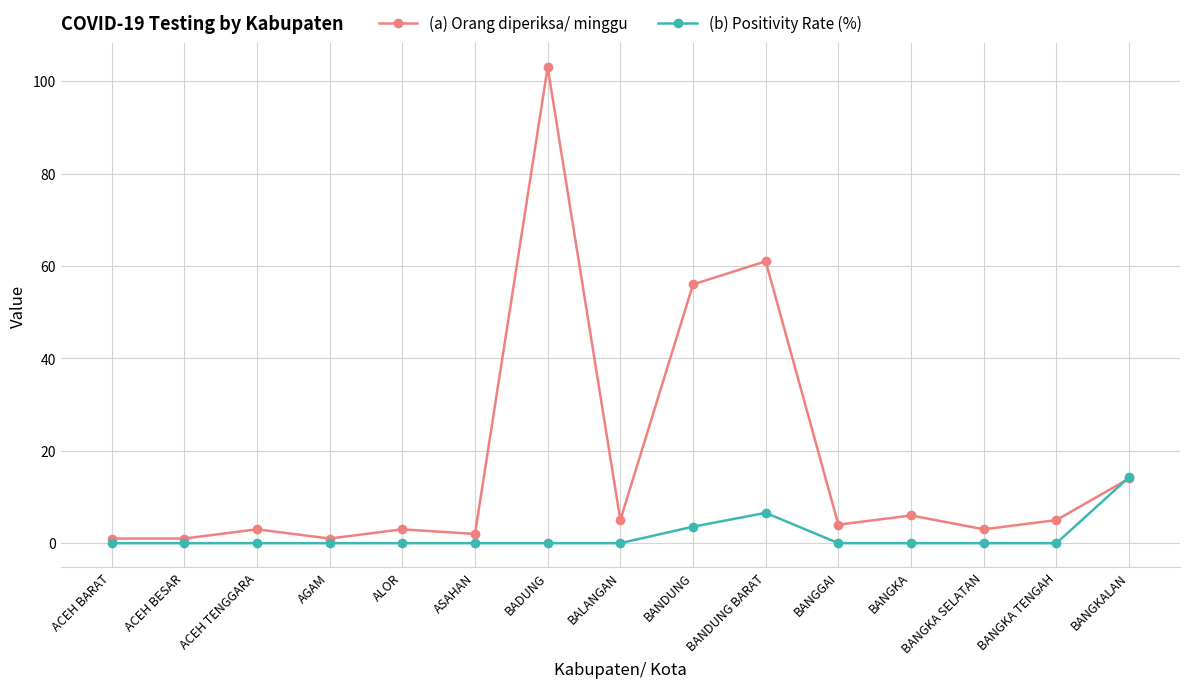

The value of (b) Positivity Rate (%) at BANGKA TENGAH is 0.0. True or false?

True